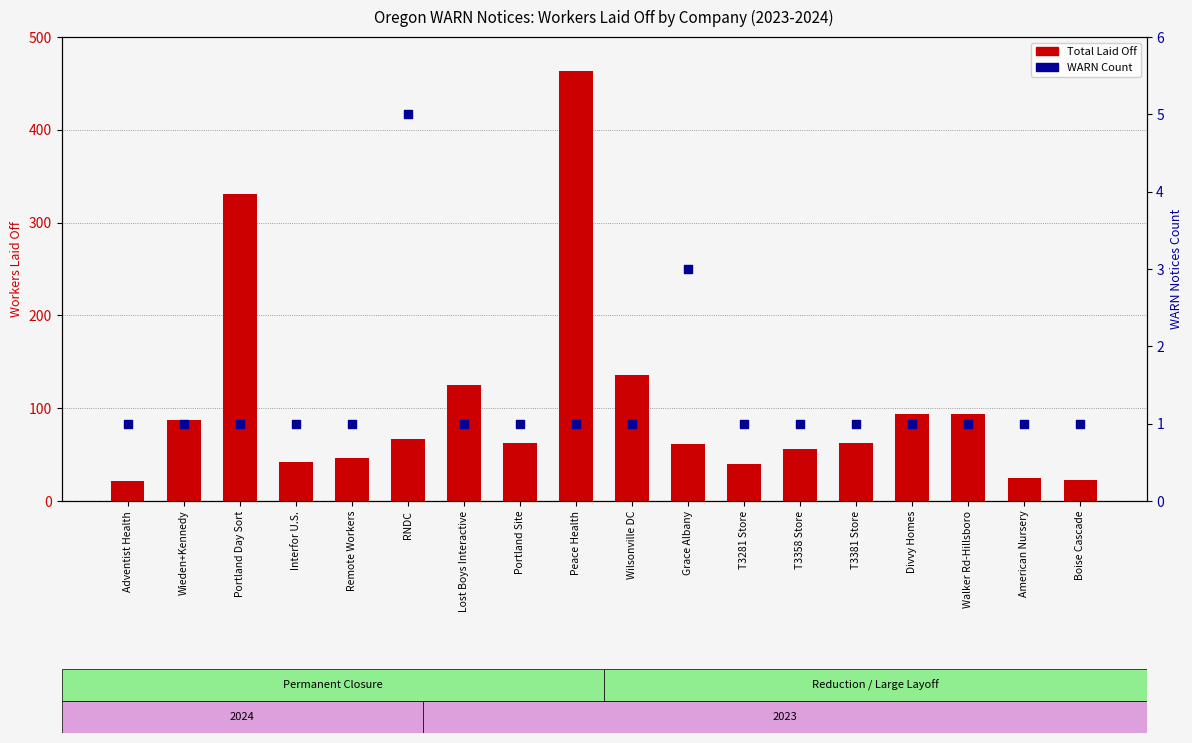

What is the total value across all series at Grace Albany?

64